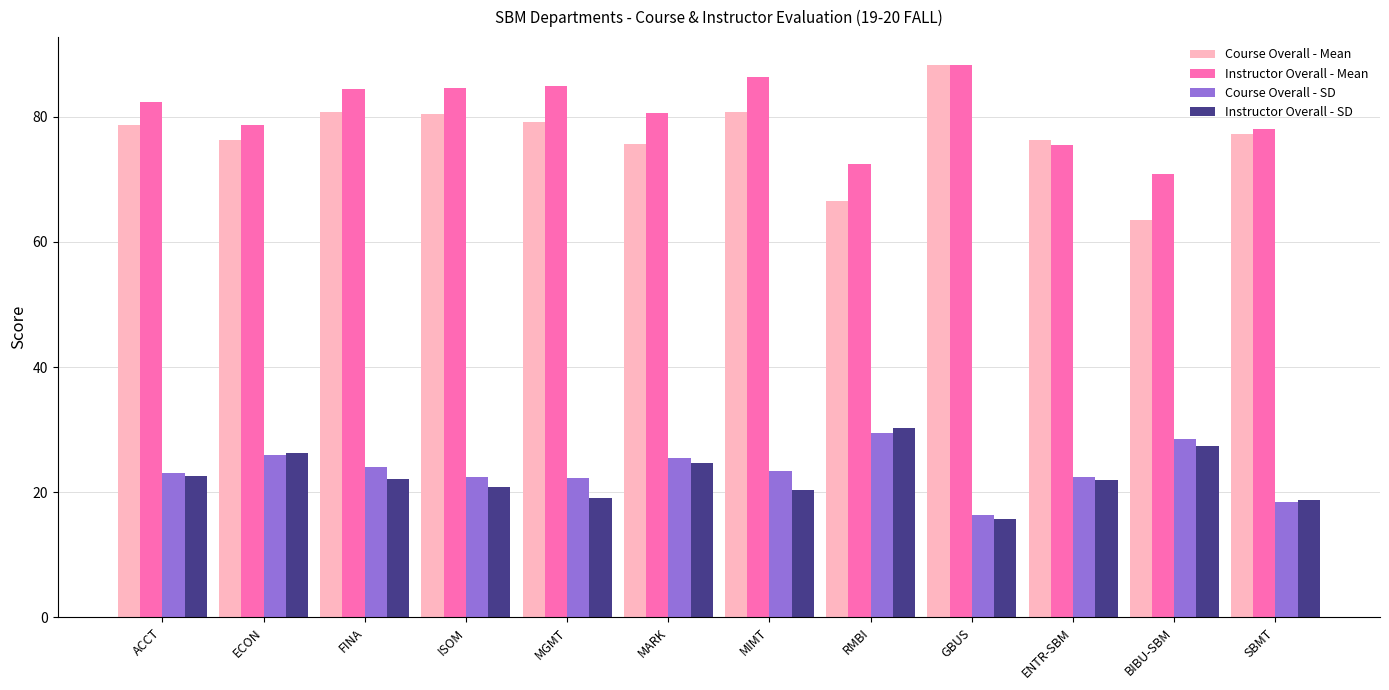

What is the label of the 5th bar from the left?

MGMT